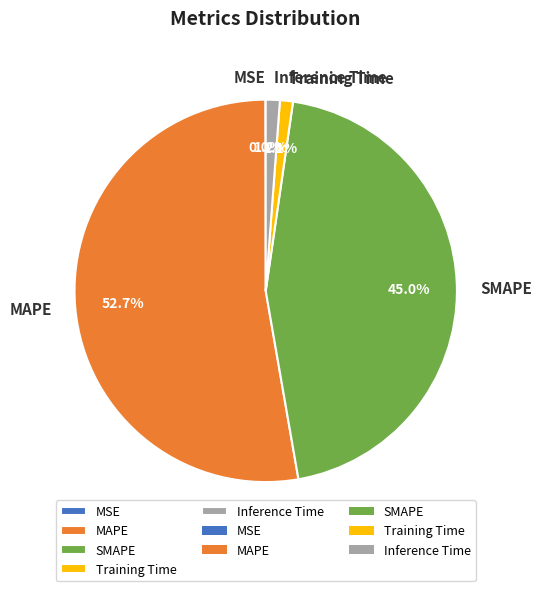

What percentage do Training Time and MAPE together represent?

53.8%